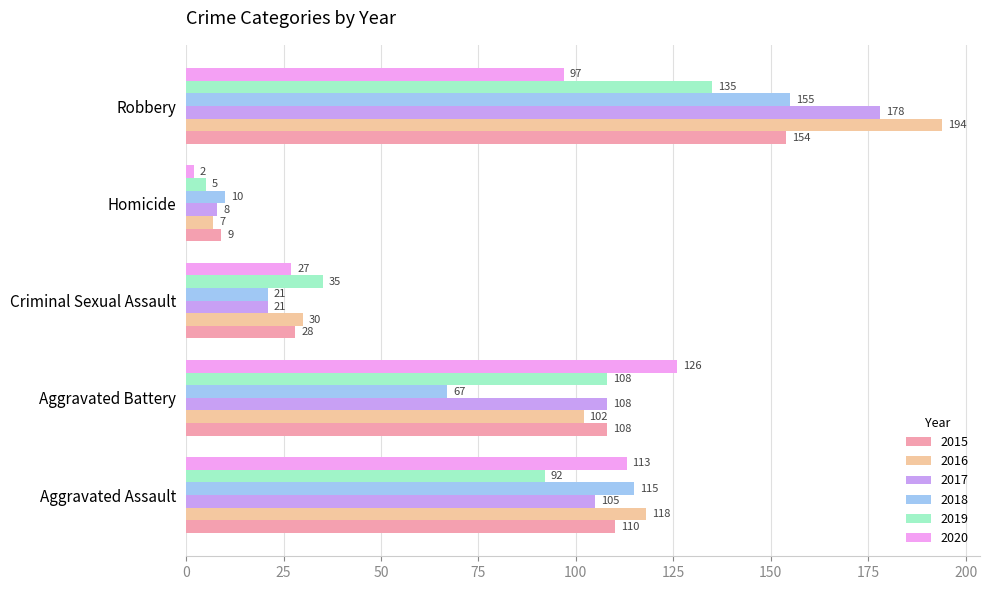

Which label corresponds to the smallest value in the chart?

Homicide